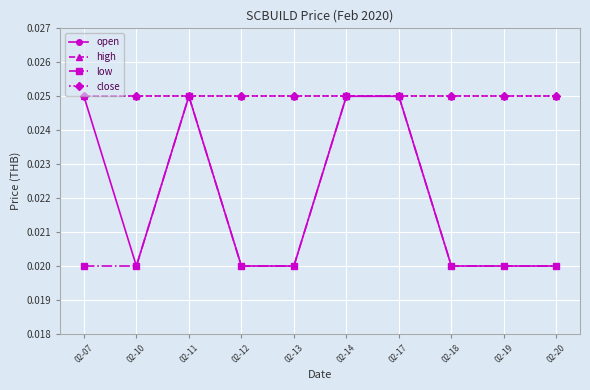

Where is open nearest to the value 0?

02-10